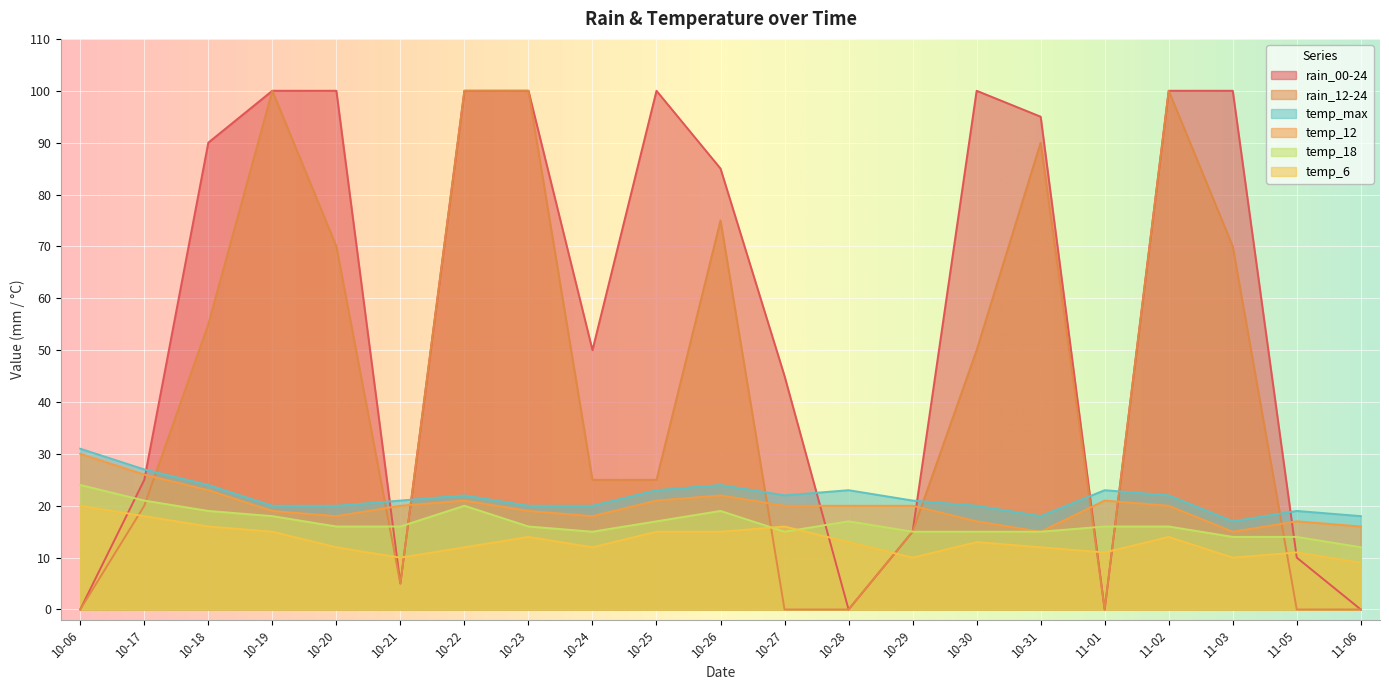

What is the average value of the temp_18 series?

17